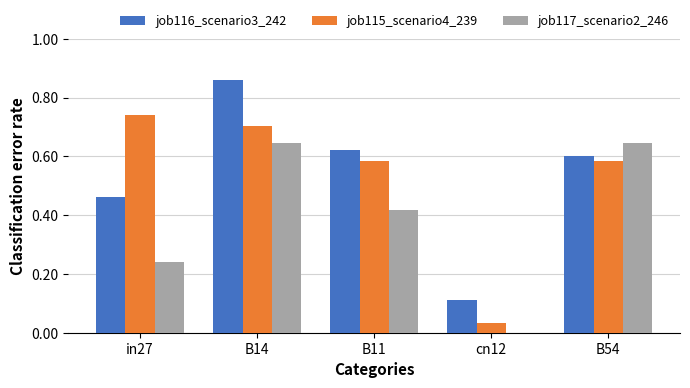

What is the sum of all job117_scenario2_246 values?

1.9